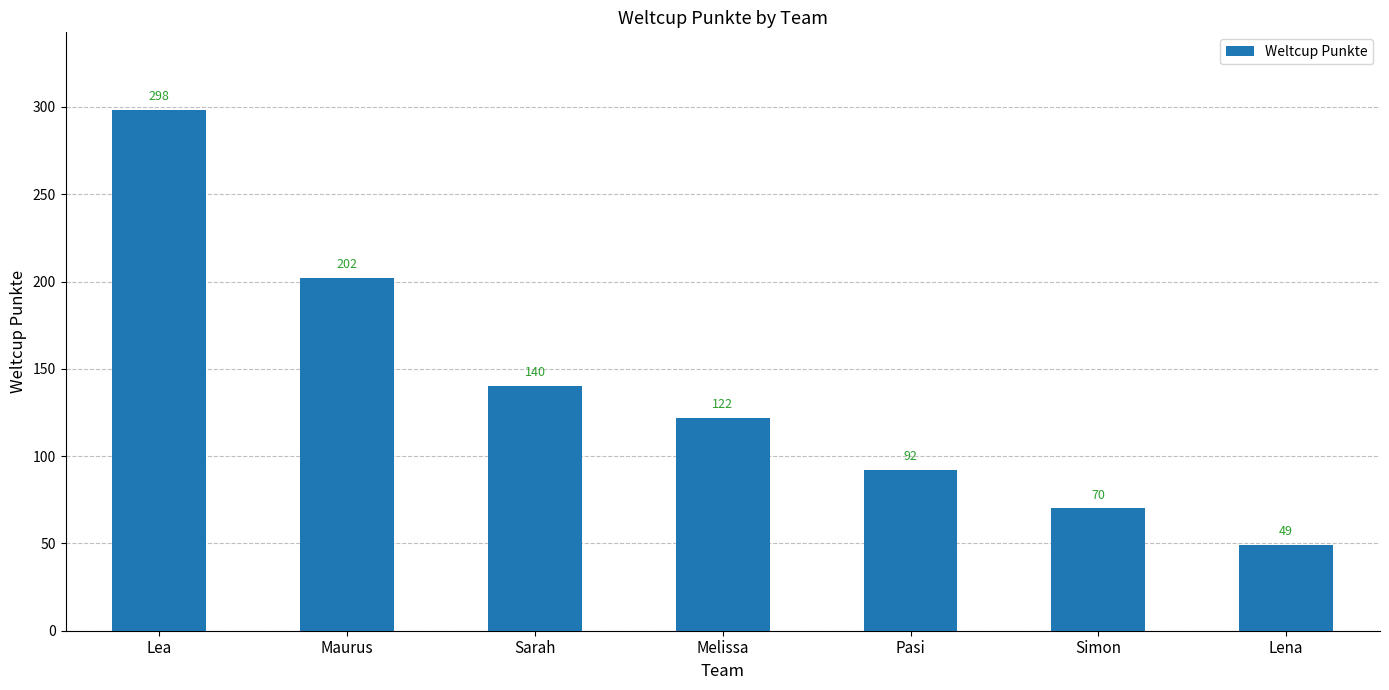

Reading left to right, transcribe all the data shown in this chart.

298	202	140	122	92	70	49